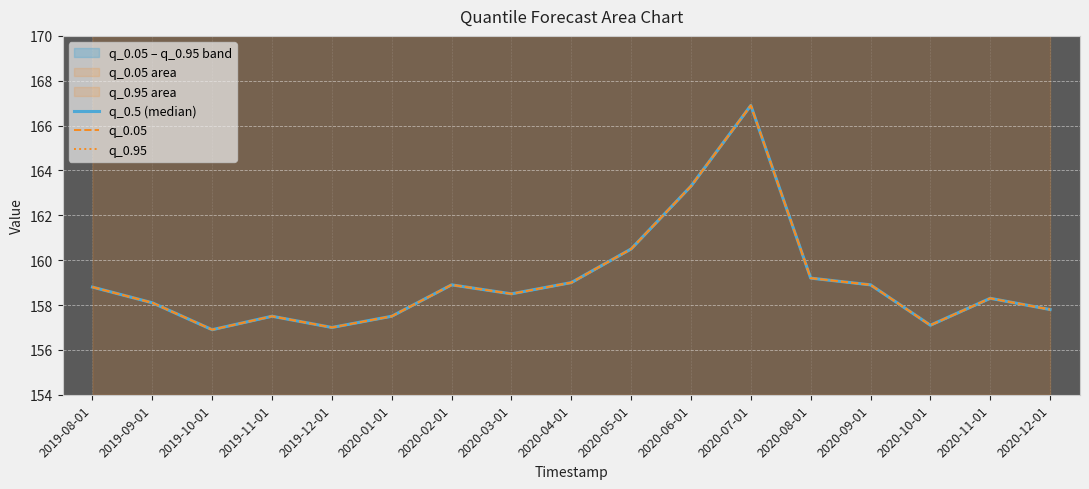

Where does the q_0.5 (median) series first go above 158?

2019-08-01